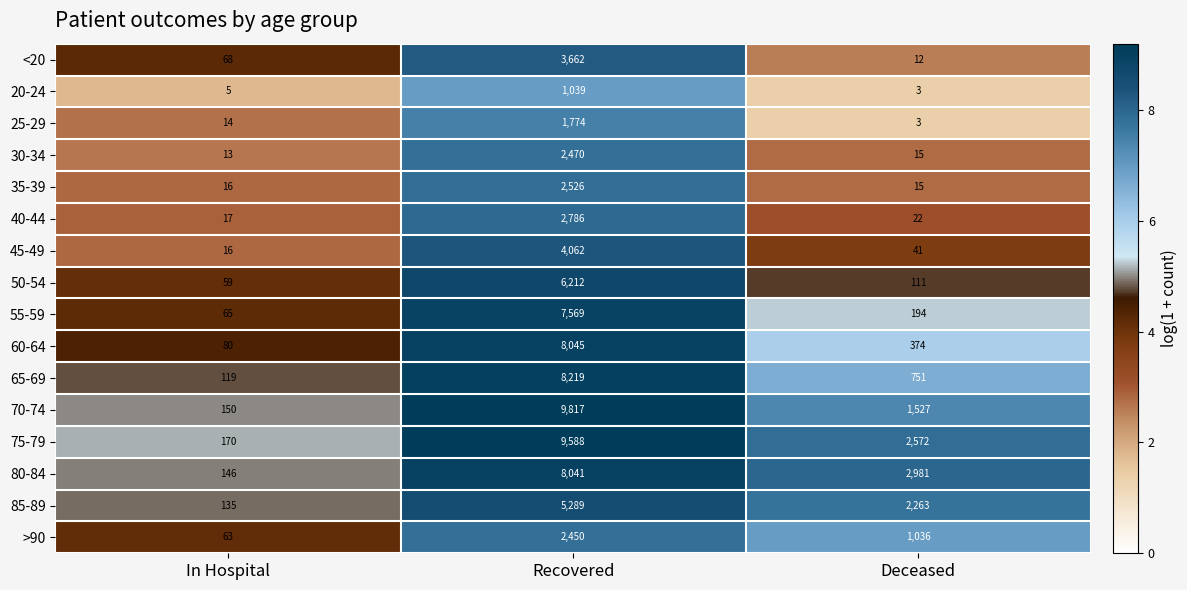

Between In Hospital and Deceased, which series saw the biggest shift?

80-84